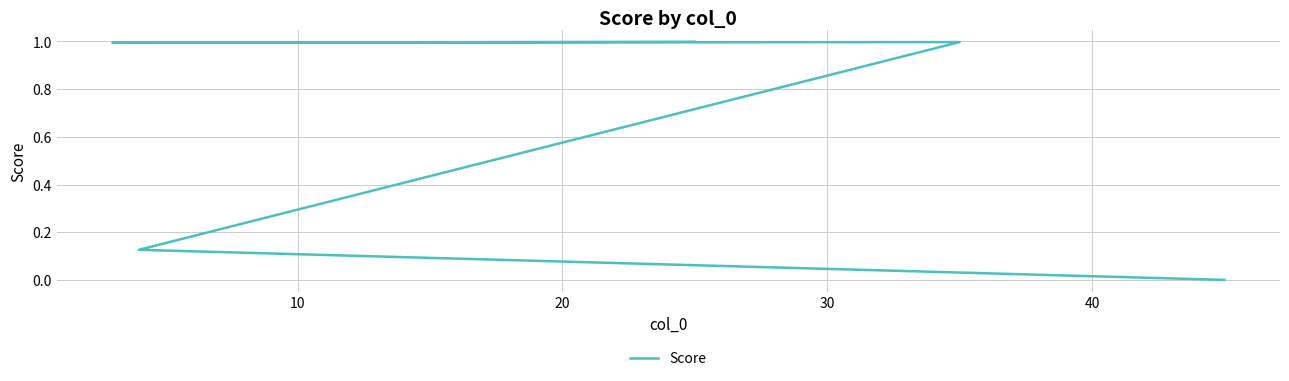

Reading left to right, extract all data points from this chart.

1.0	1.0	1.0	0.1	0.0